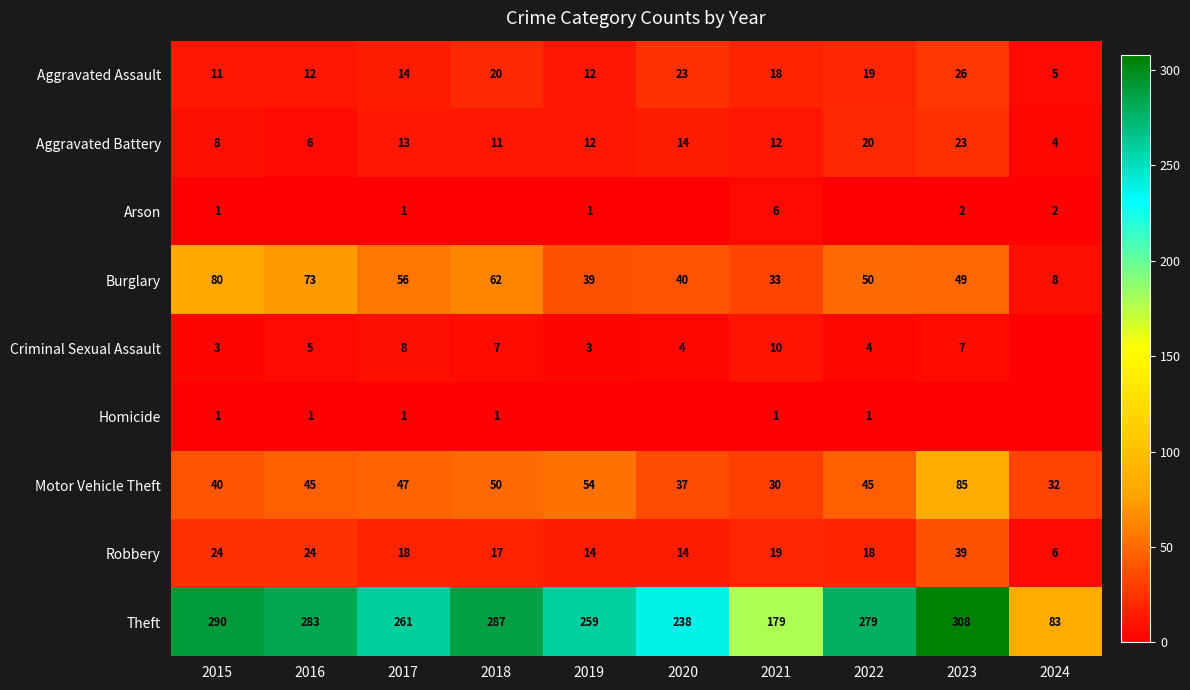

The Aggravated Assault series shows 19 at 2022. True or false?

True